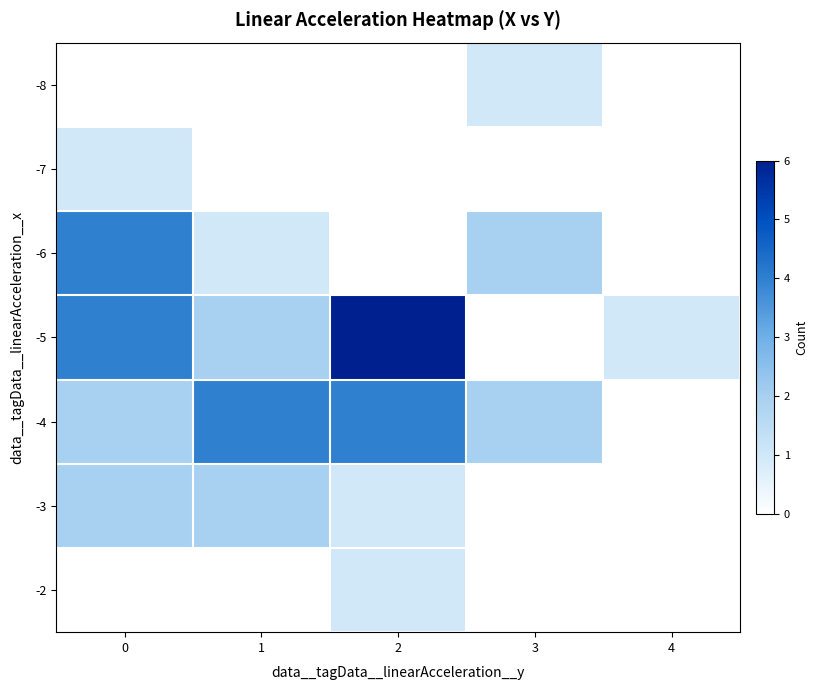

List the series in order of their peak value, highest first.

row_3, row_2, row_4, row_5, row_0, row_1, row_6